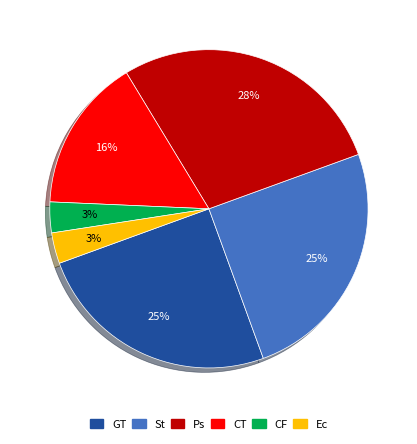

Is the sum of St and CF greater than half?

No